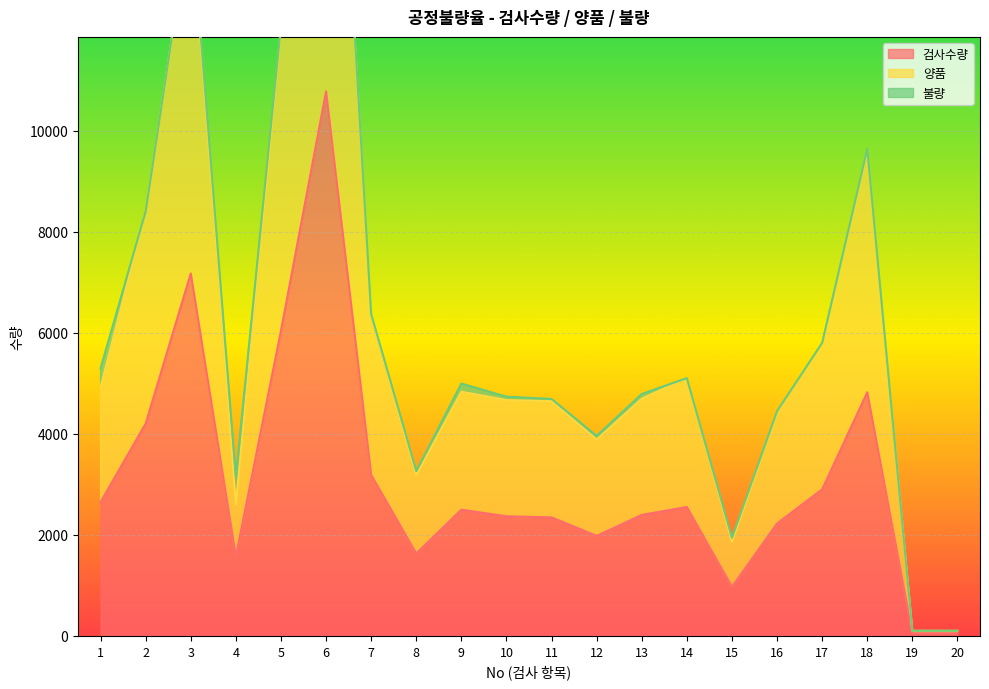

Is the value of 검사수량 at 14 greater than the value of 양품 at 11?

No